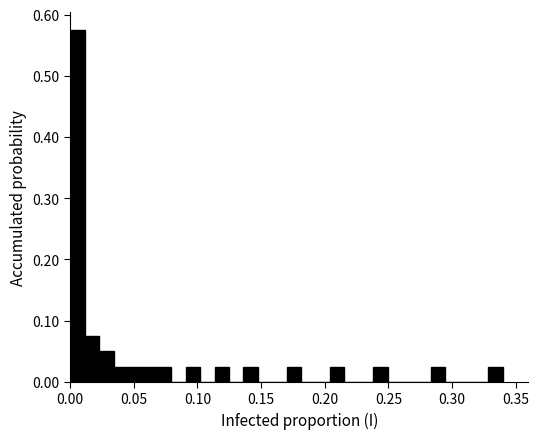

Around what value on the x-axis is the tallest bar? Give the approximate position of its centre, as read against the axis.

0.005